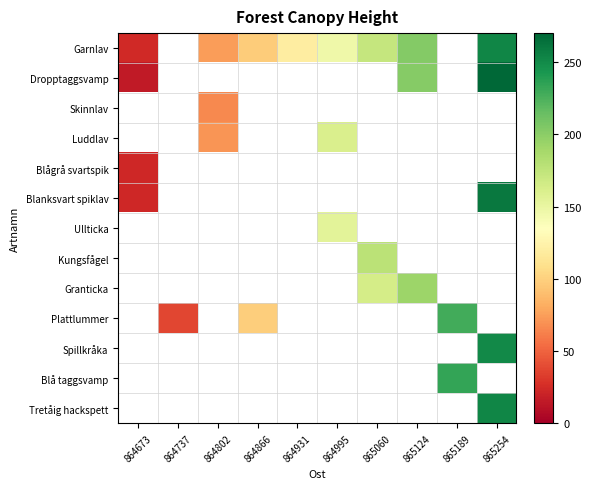

What is the maximum value shown in the chart?

270.0